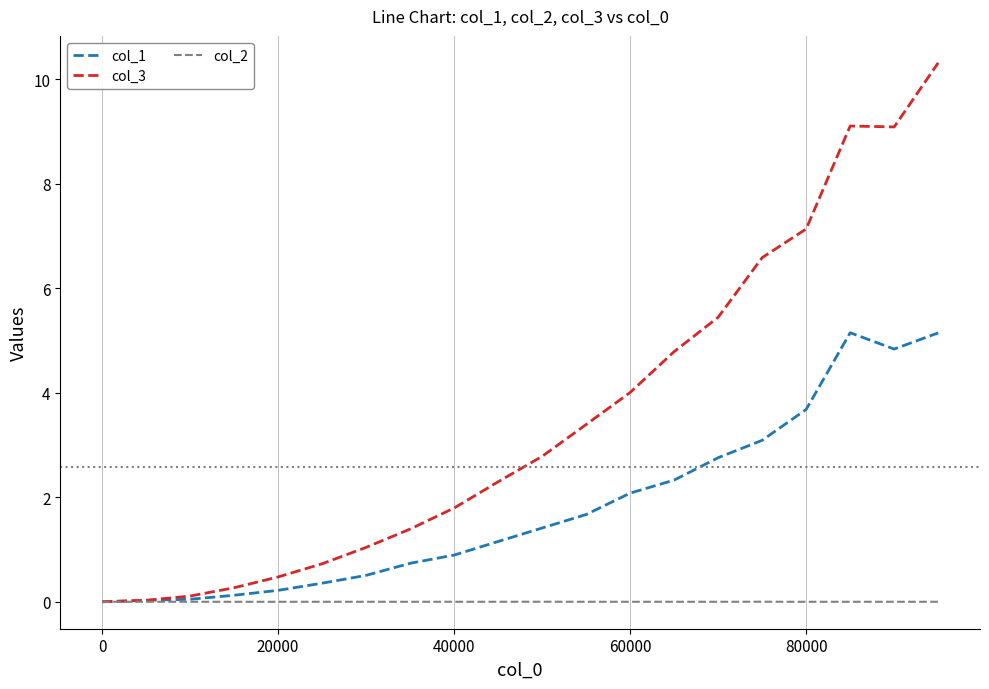

Rank the series by their average value, from lowest to highest.

col_2, col_1, col_3